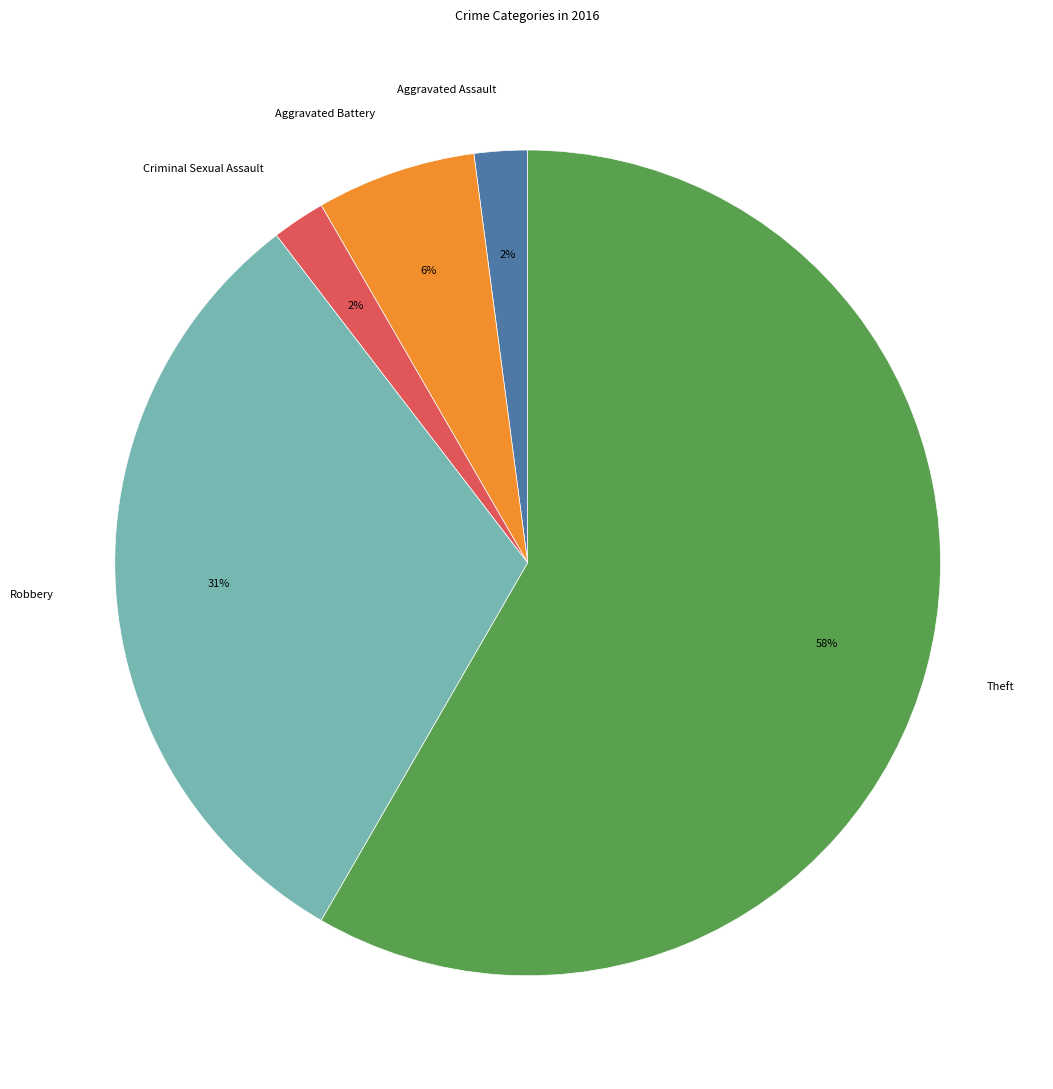

Which slice is the largest?

Theft